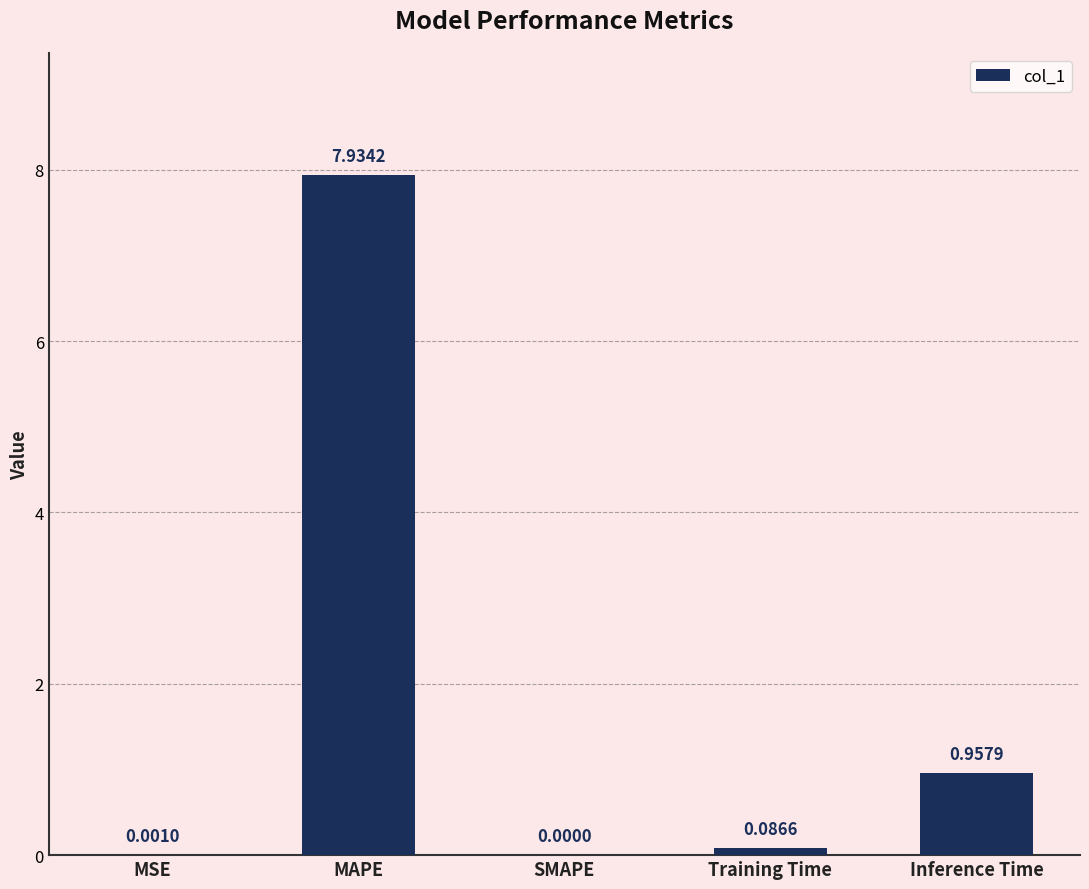

What is the maximum value shown in the chart?

7.9